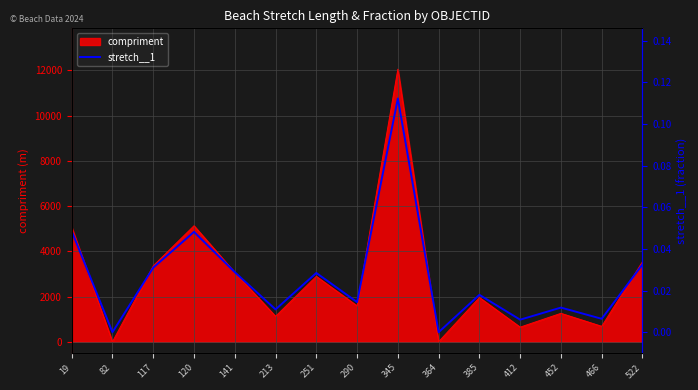

True or false: compriment has a value of 5417.3 at 522.

False